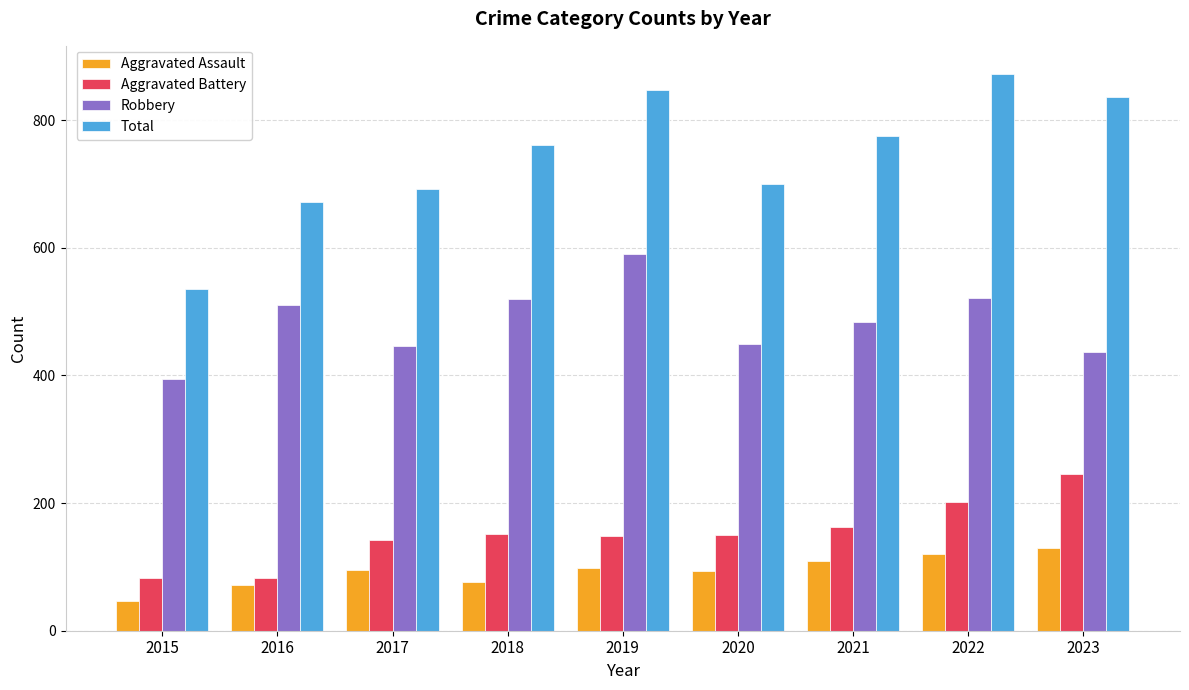

What is the sum of the Aggravated Battery values at 2015 and 2019?

230